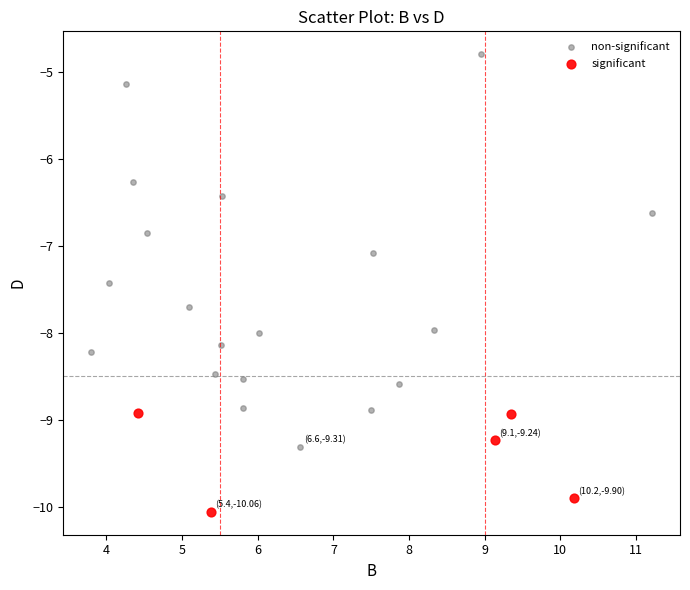

Which series contains the lowest Y value?

significant